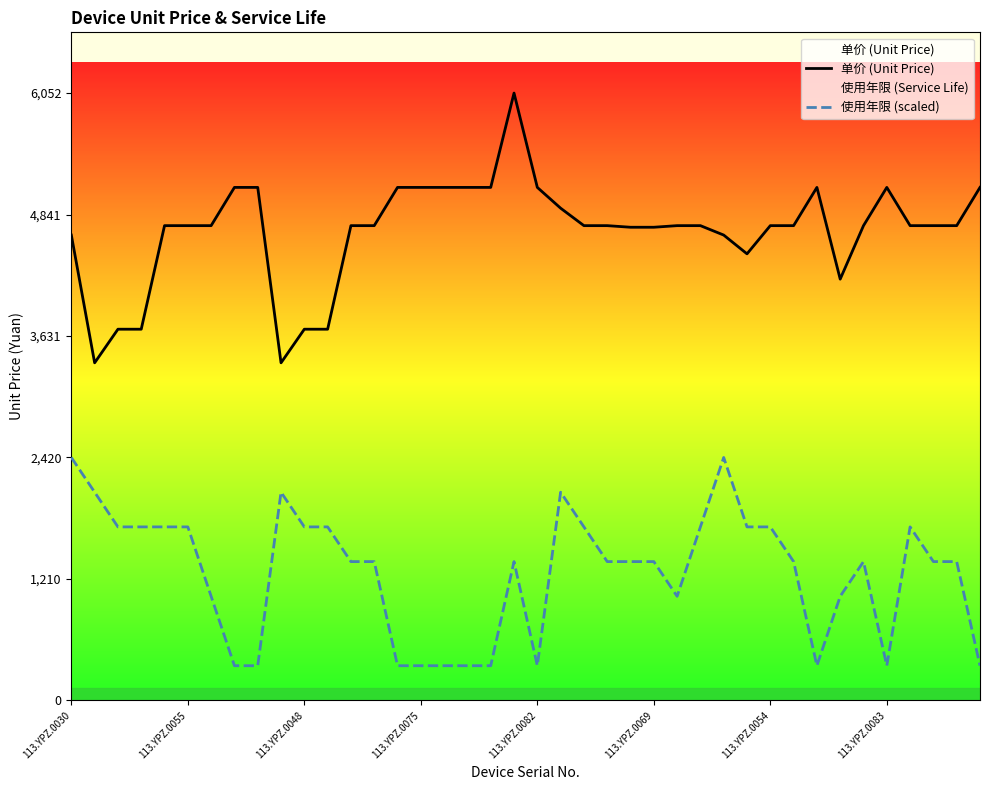

True or false: 单价 (Unit Price) and 使用年限 (scaled) intersect in this chart.

False